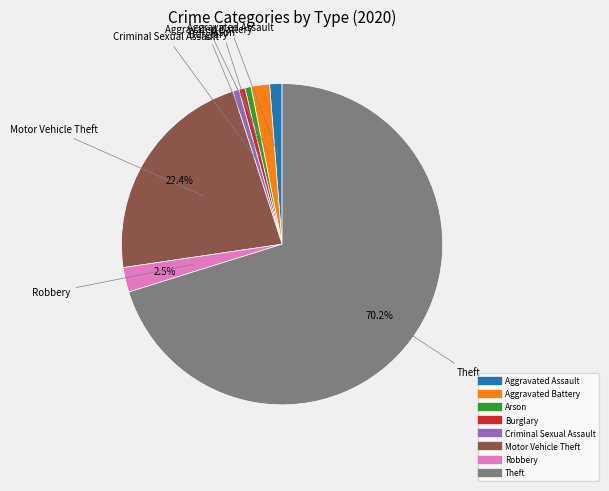

Count the number of slices in the pie.

8